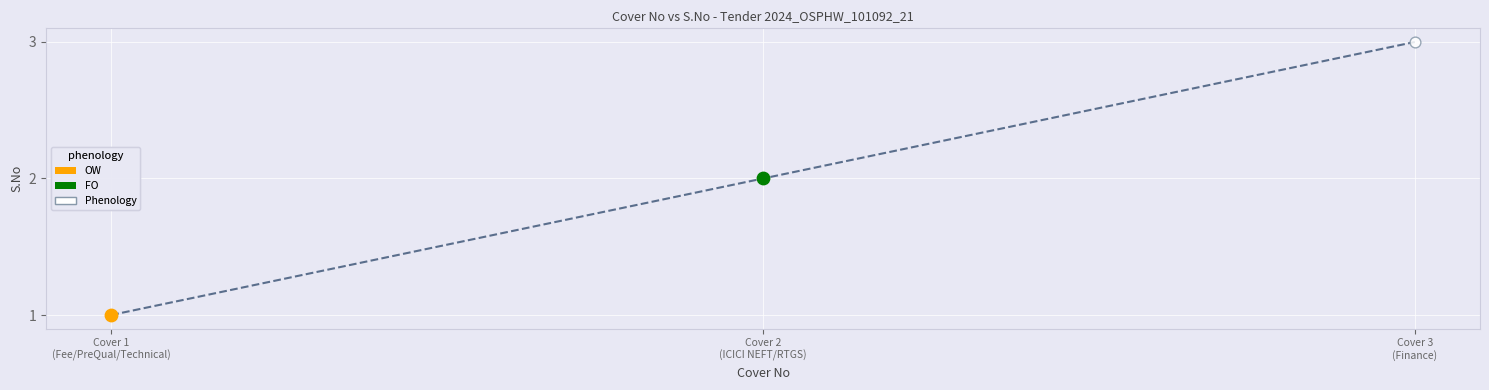

What is the ratio of the value at Cover 2 (ICICI NEFT/RTGS) to the value at Cover 3 (Finance)?

0.7